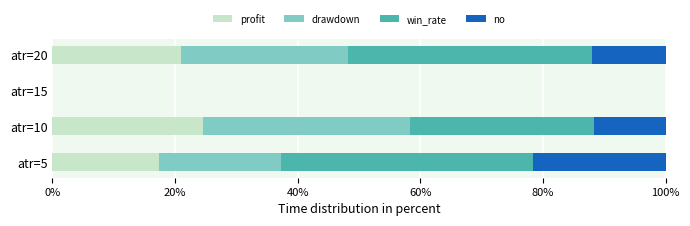

What is the total value across all series at atr=10?

100.0